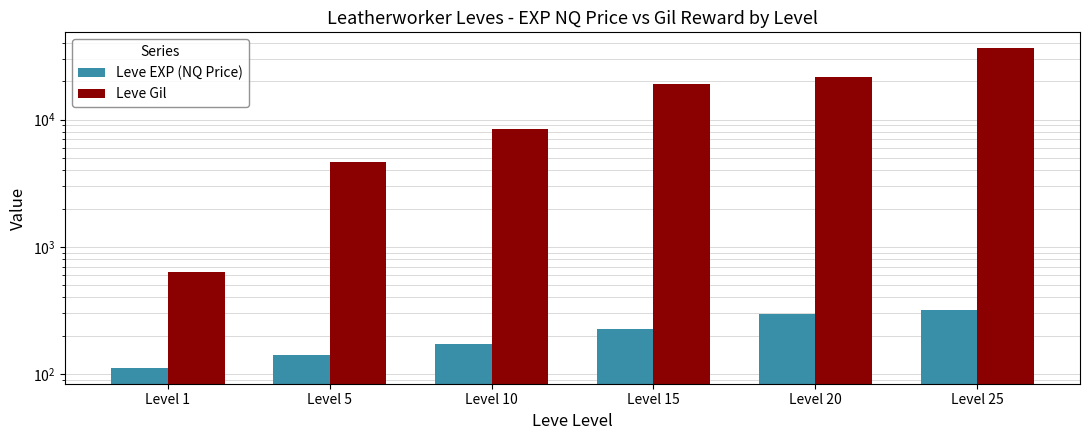

What is the difference between the maximum and minimum values in the Leve EXP (NQ Price) series?

205